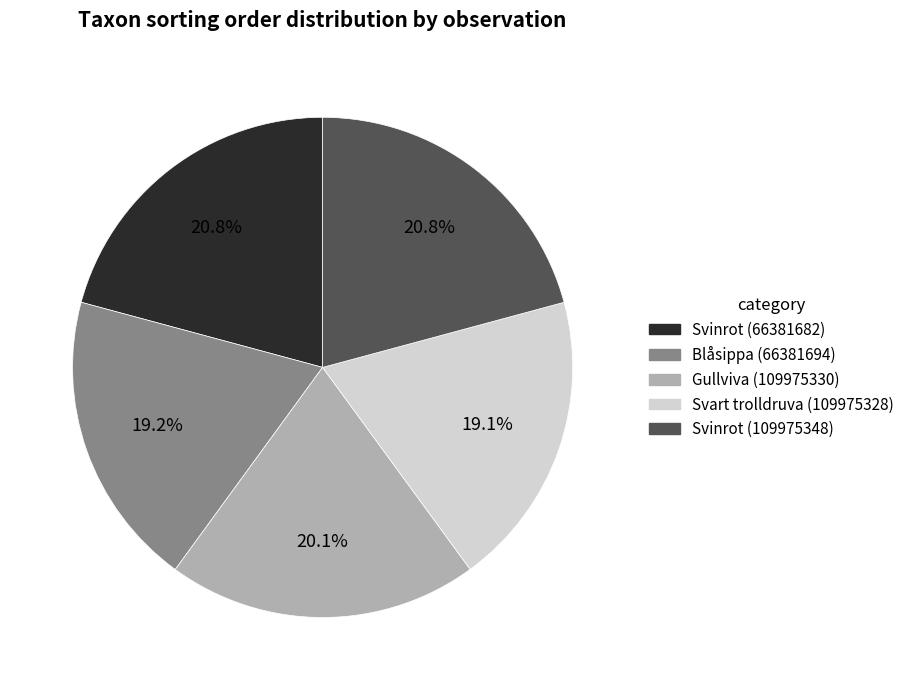

Does Gullviva (109975330) represent more than half of the total?

No